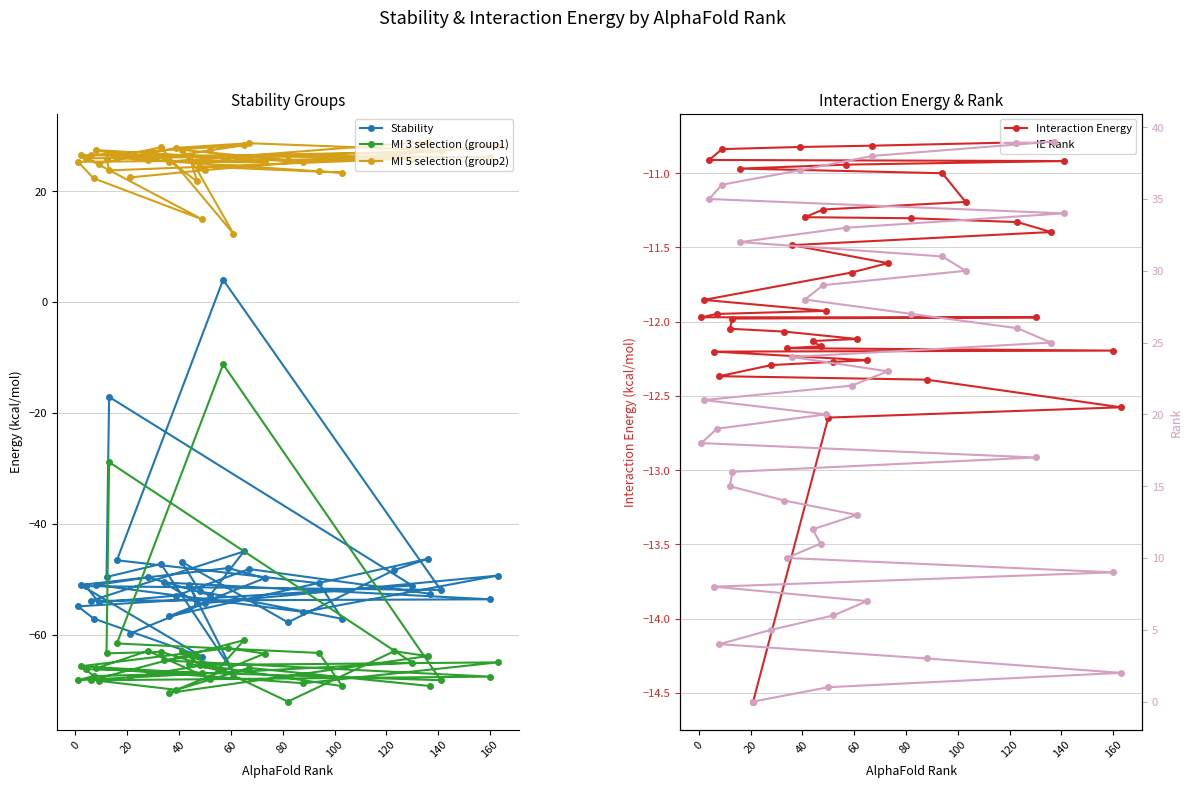

What is the average value of the MI 3 selection (group1) series?

-63.7